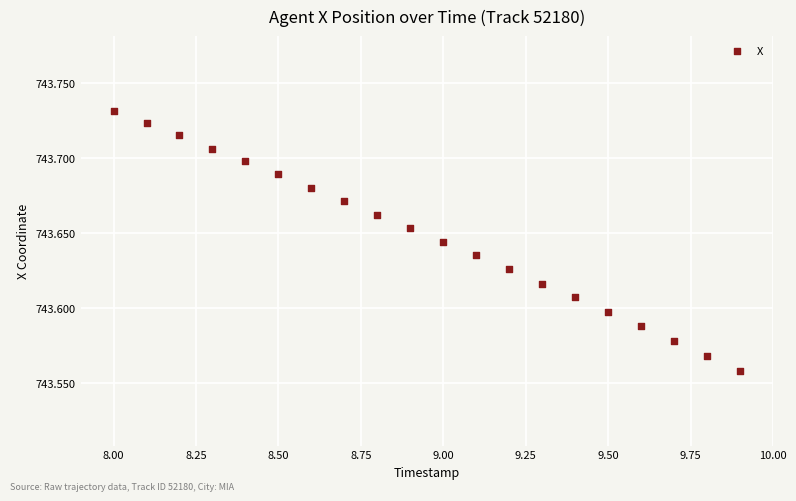

What is the range of X values (max minus min)?

1.9